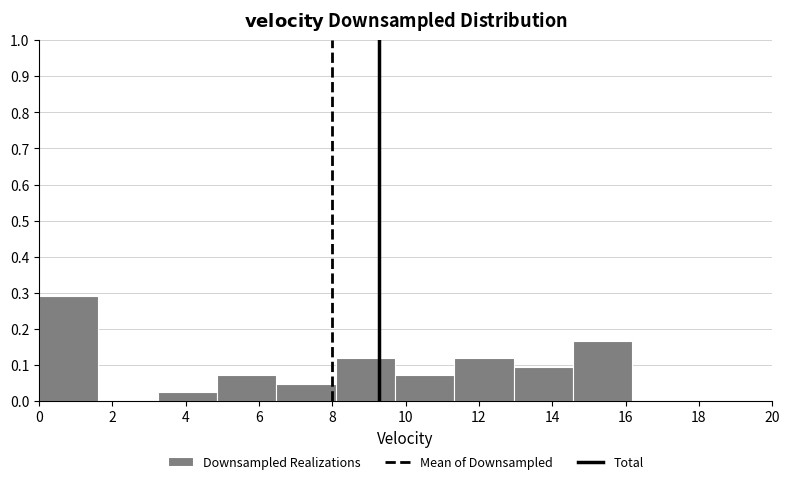

Which range on the x-axis has the tallest bar?

0.0 to 1.6